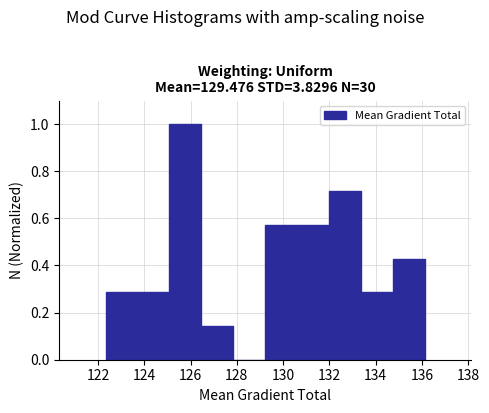

What is the height of the bar covering 133.4 to 134.8 on the x-axis? Neither the bar edges nor the heights are printed on the chart, so give them approximately, as read against the axes.

0.28